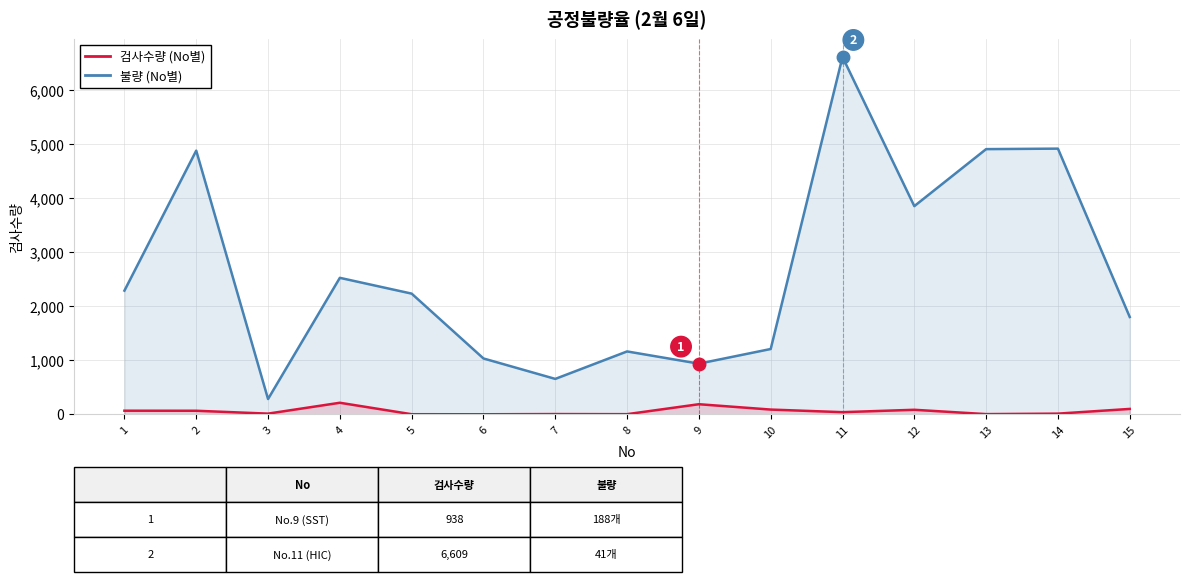

Rank the series by their average value, from highest to lowest.

검사수량, 불량